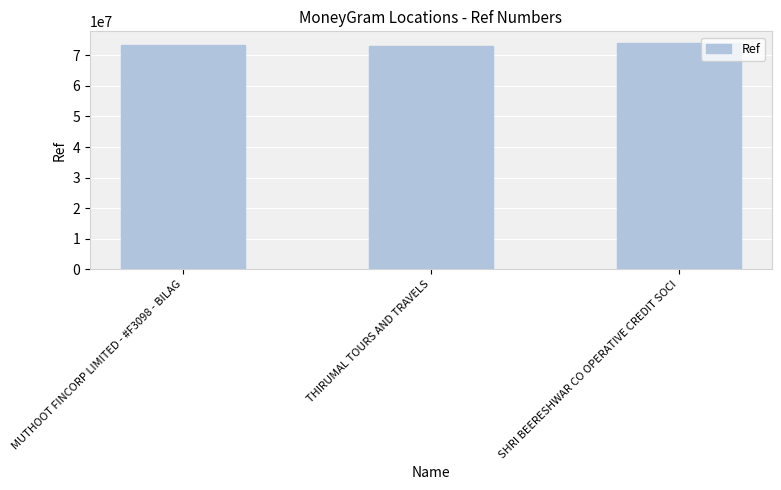

Reading left to right, transcribe all the data shown in this chart.

MUTHOOT FINCORP LIMITED - #F3098 - BILAG=73328573	THIRUMAL TOURS AND TRAVELS=72954786	SHRI BEERESHWAR CO OPERATIVE CREDIT SOCI=74104123